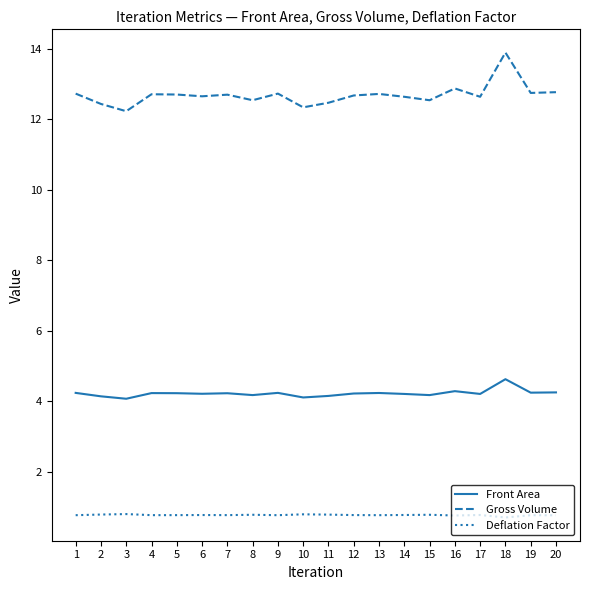

How many Front Area values are between 4 and 5?

20